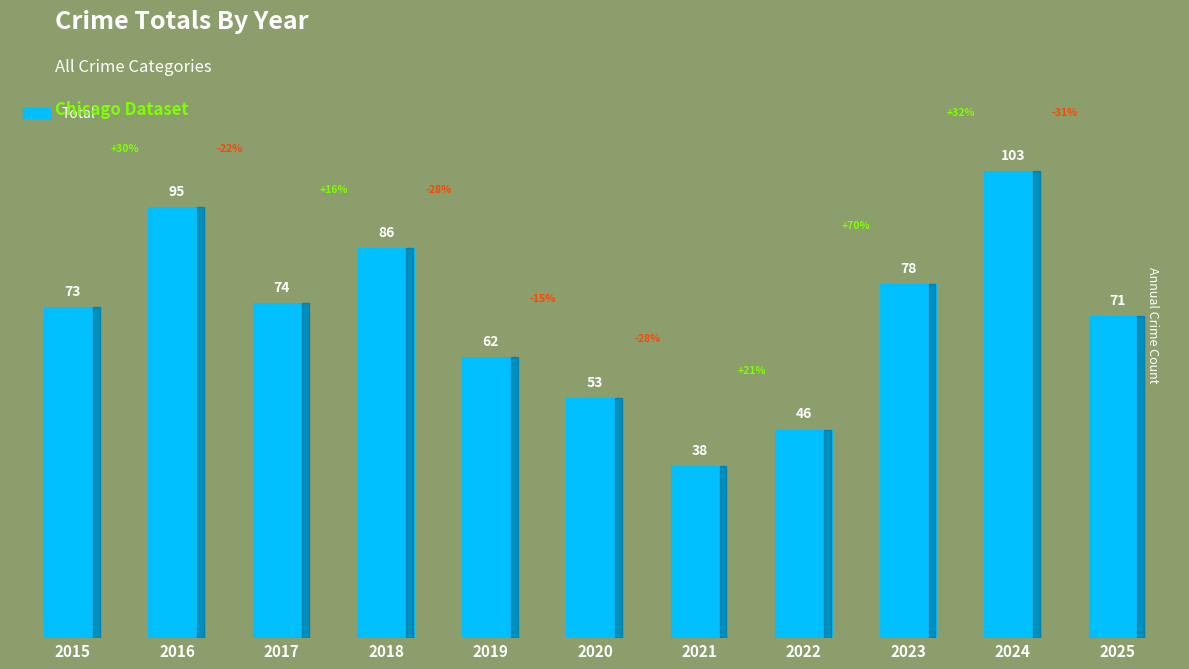

What is the average value?

71